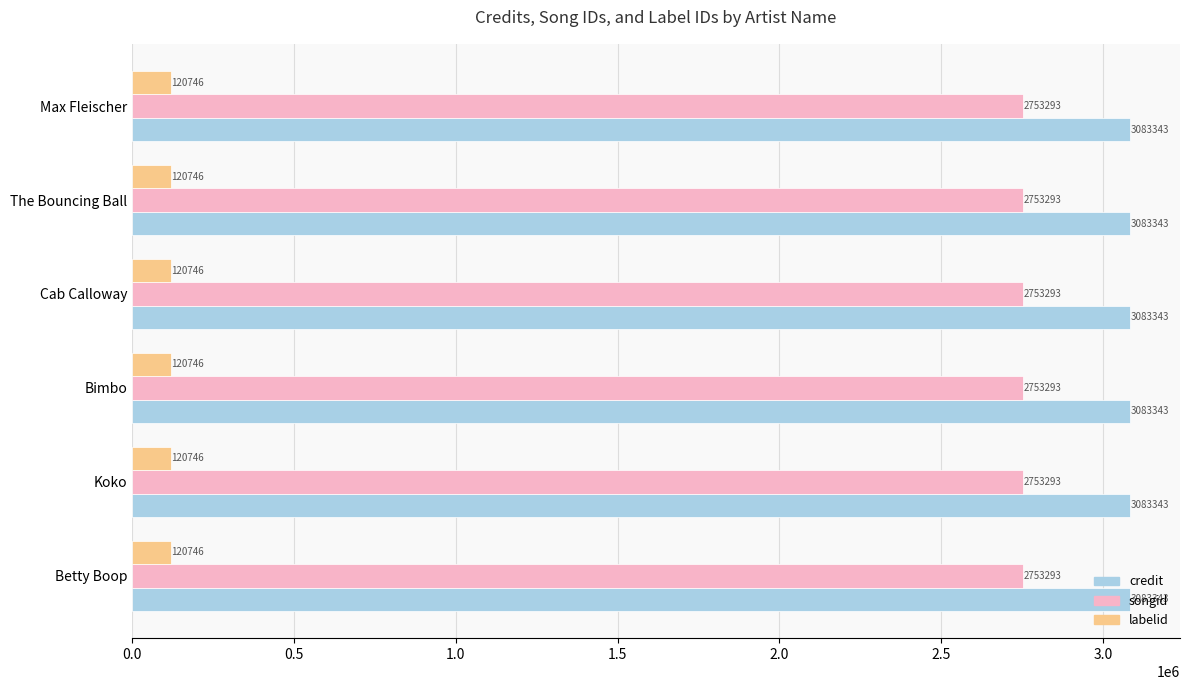

Read the labelid value at Bimbo.

120746